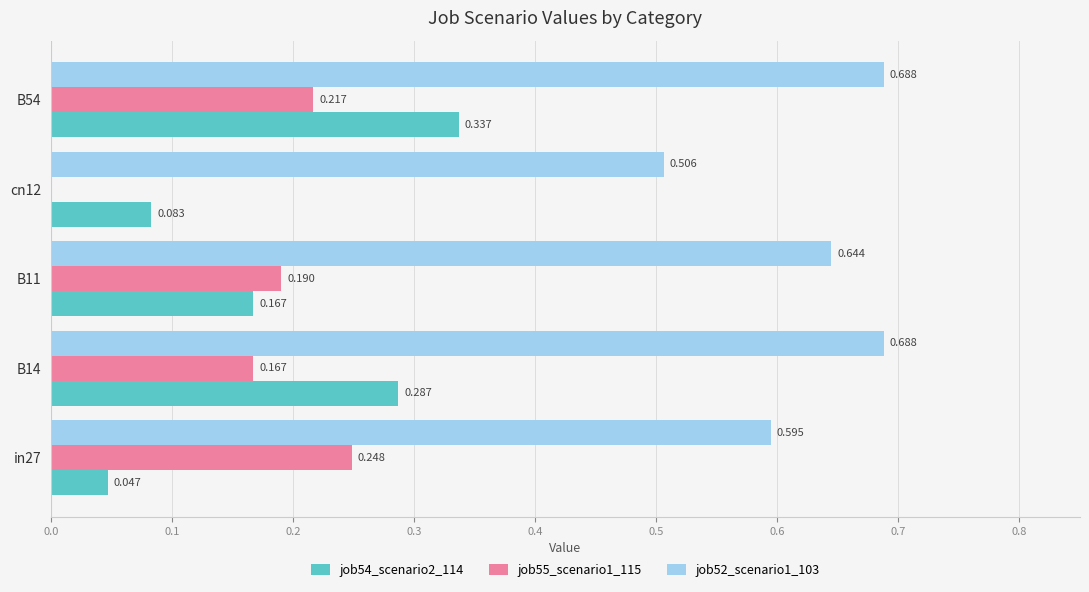

What is the value of the job54_scenario2_114 bar at the 5th from the left?

0.3